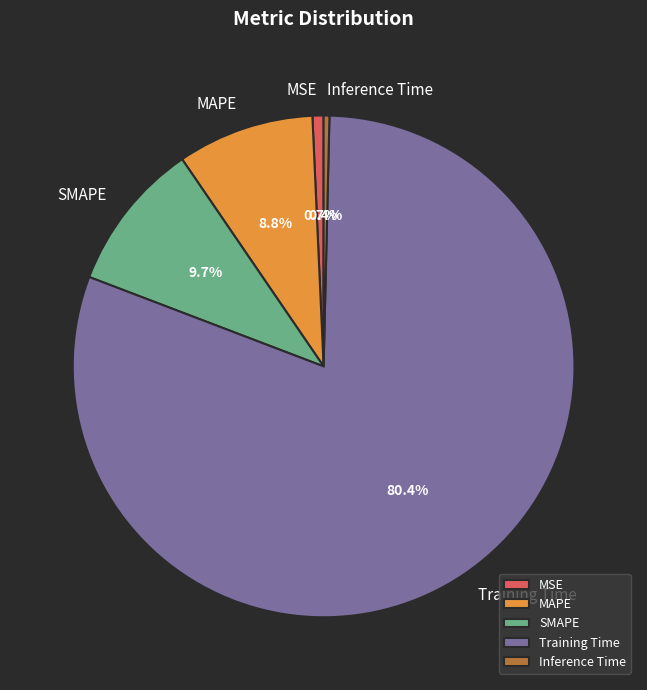

Which slice is the largest?

Training Time